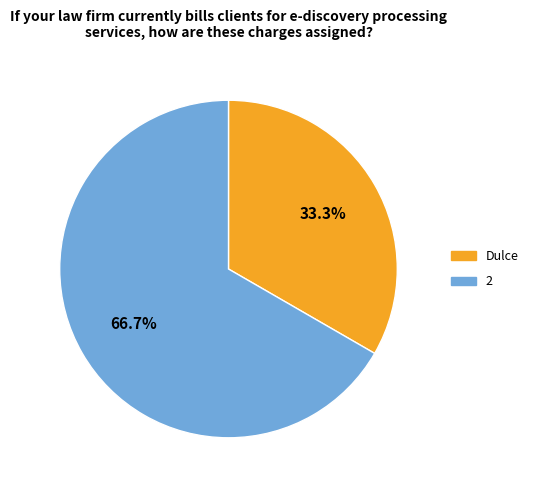

What is the largest slice in the pie chart?

2